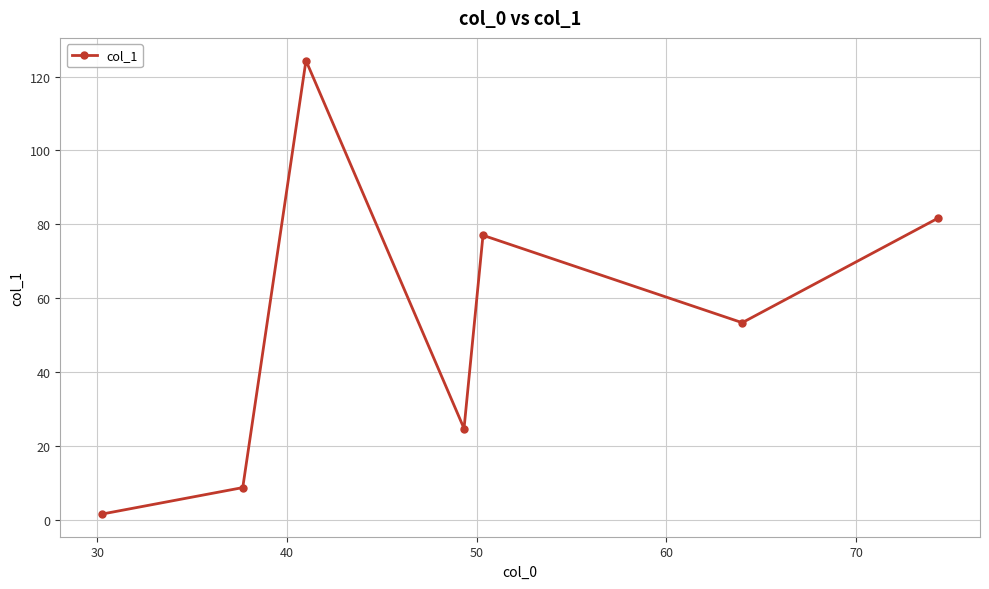

How many data points does each series have?

7